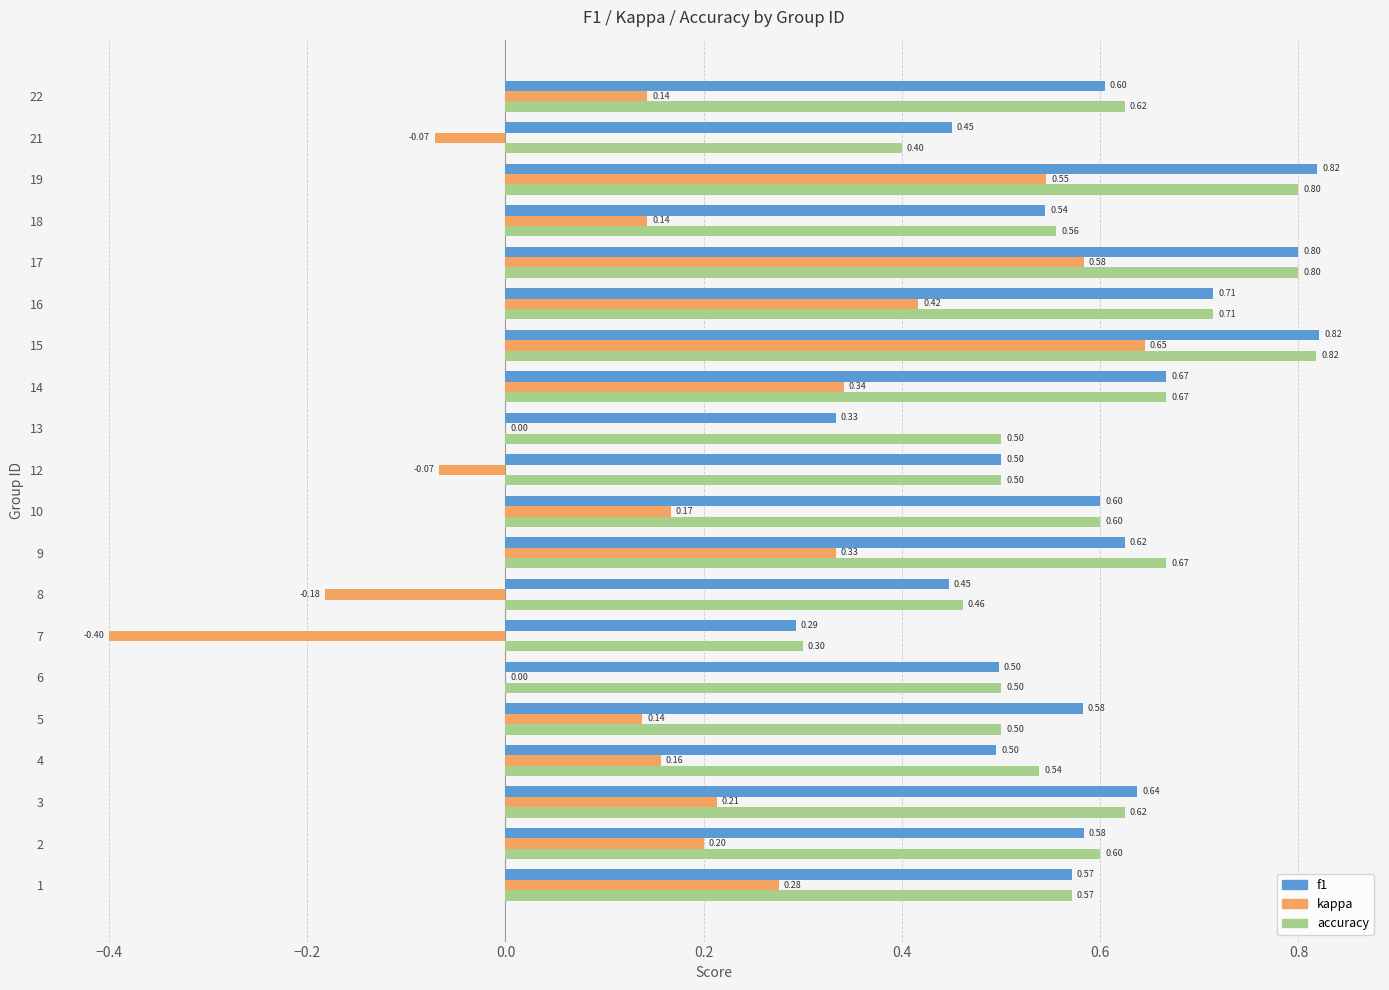

Which series has the largest total across all categories?

accuracy